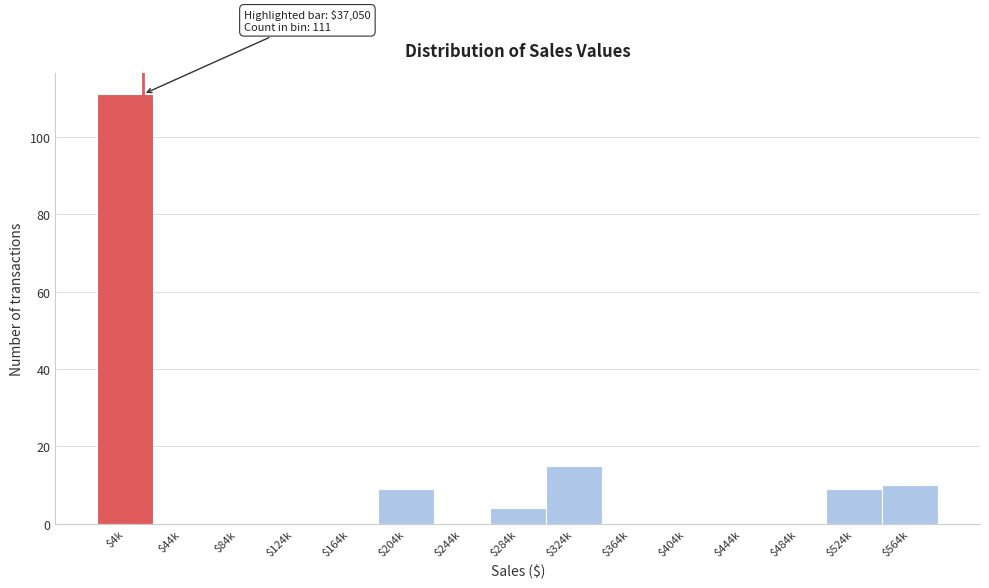

Is it true that the value at $164k is 0?

True